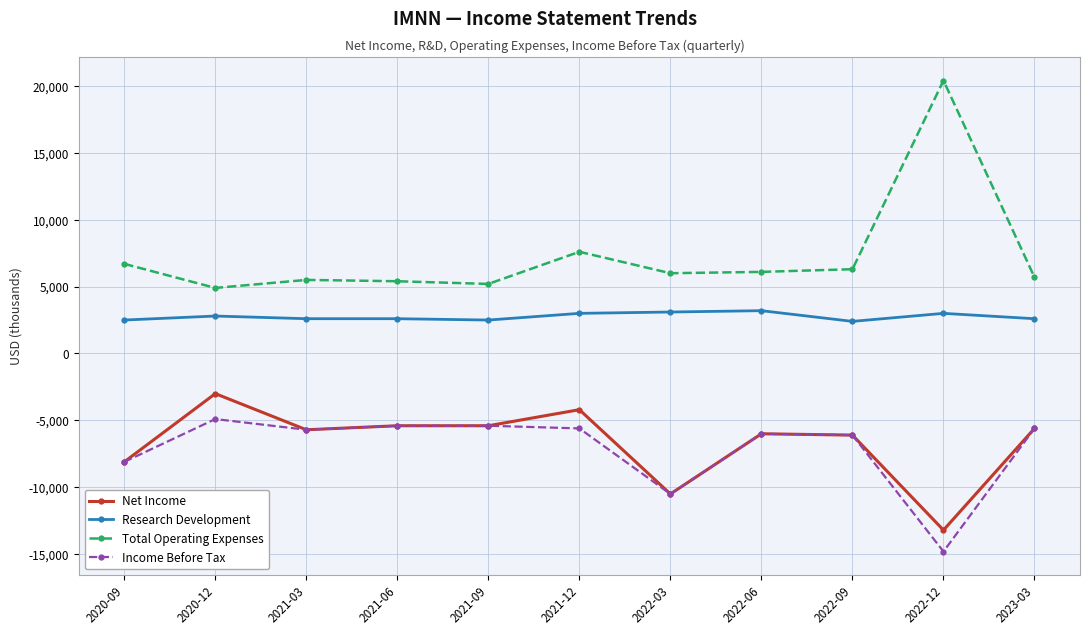

Which label corresponds to the largest value in the chart?

2022-12